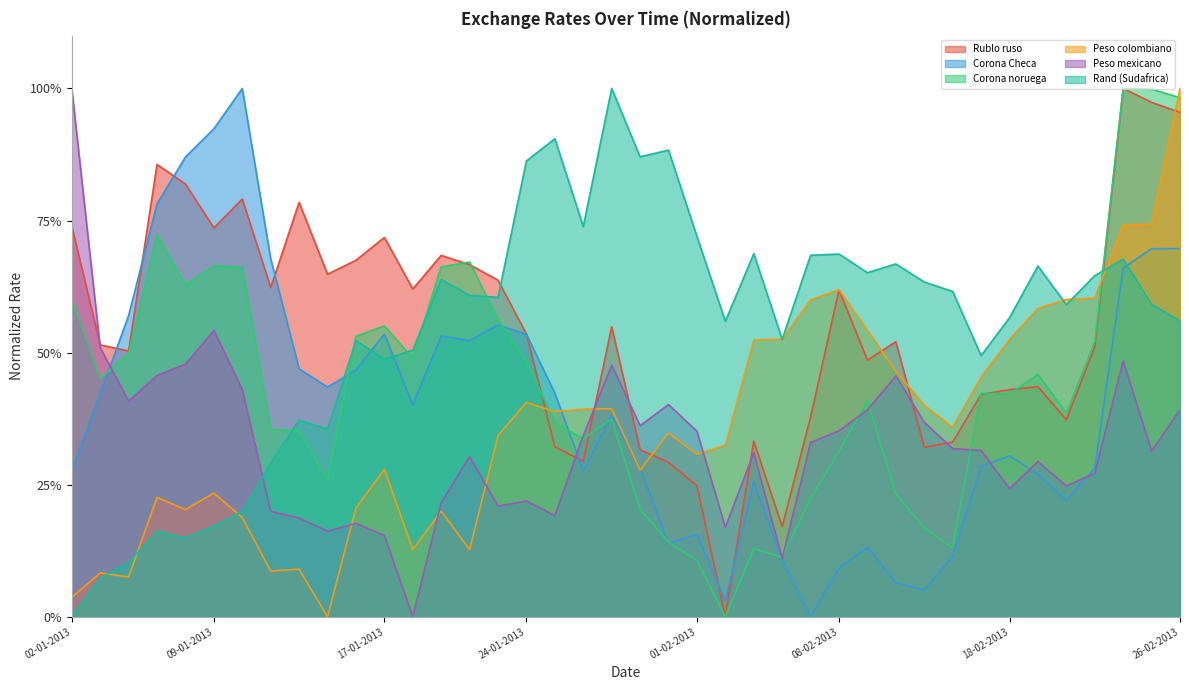

The Corona noruega series shows 0.7 at 18-01-2013. True or false?

False